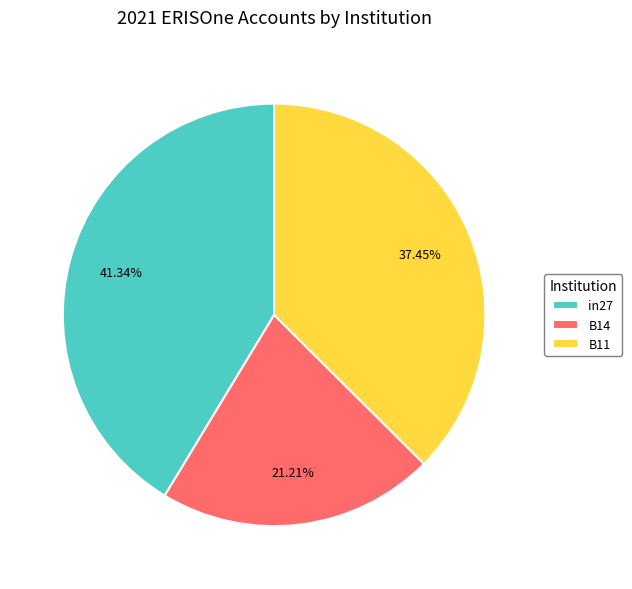

Is the sum of B11 and B14 greater than half?

Yes